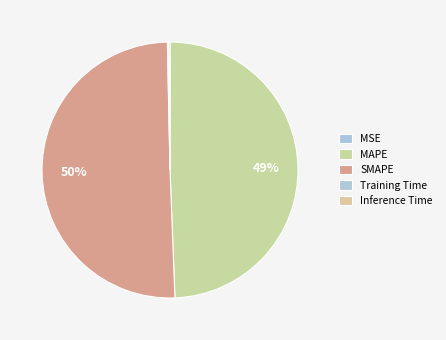

Is it true that MSE is 0% of the pie?

True